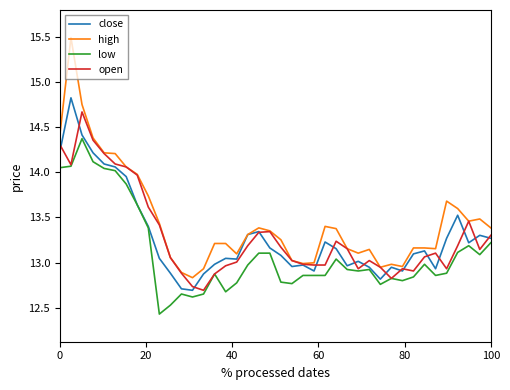

Which series has the largest total across all categories?

high